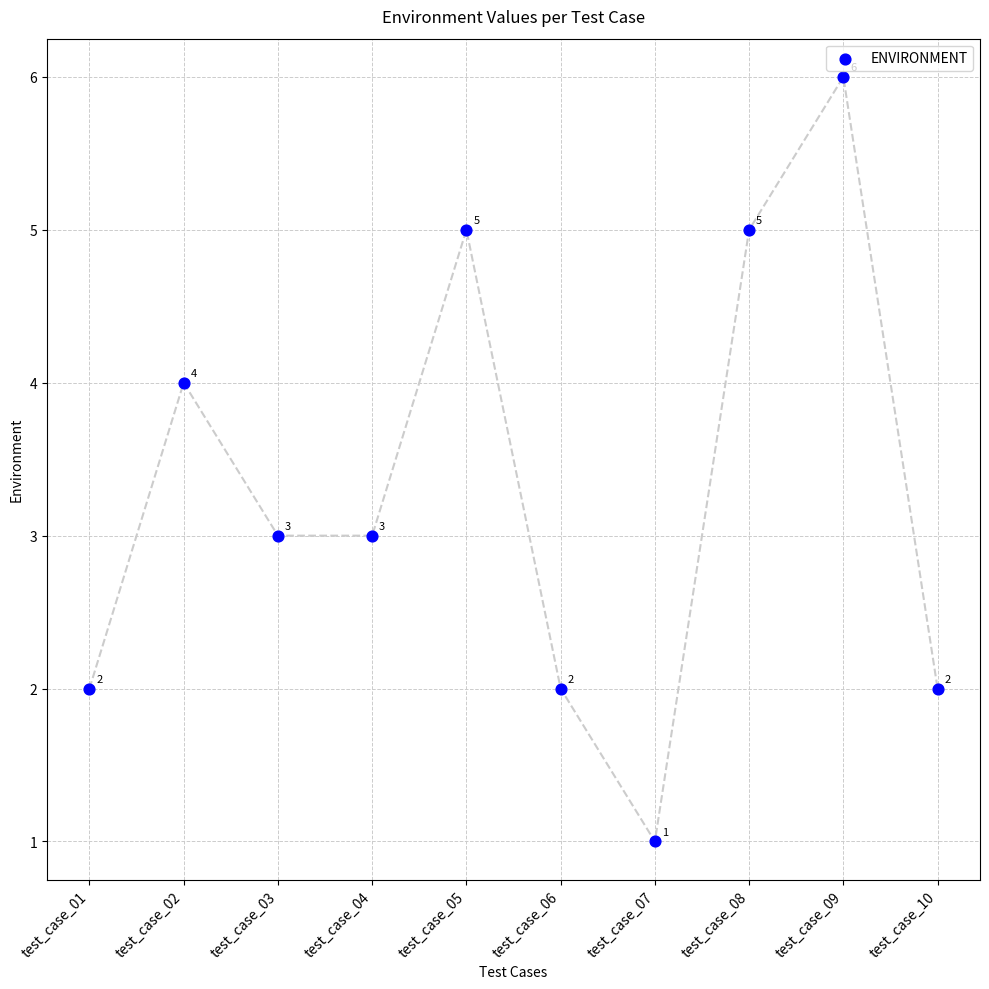

What is the range of Y values (max minus min)?

5